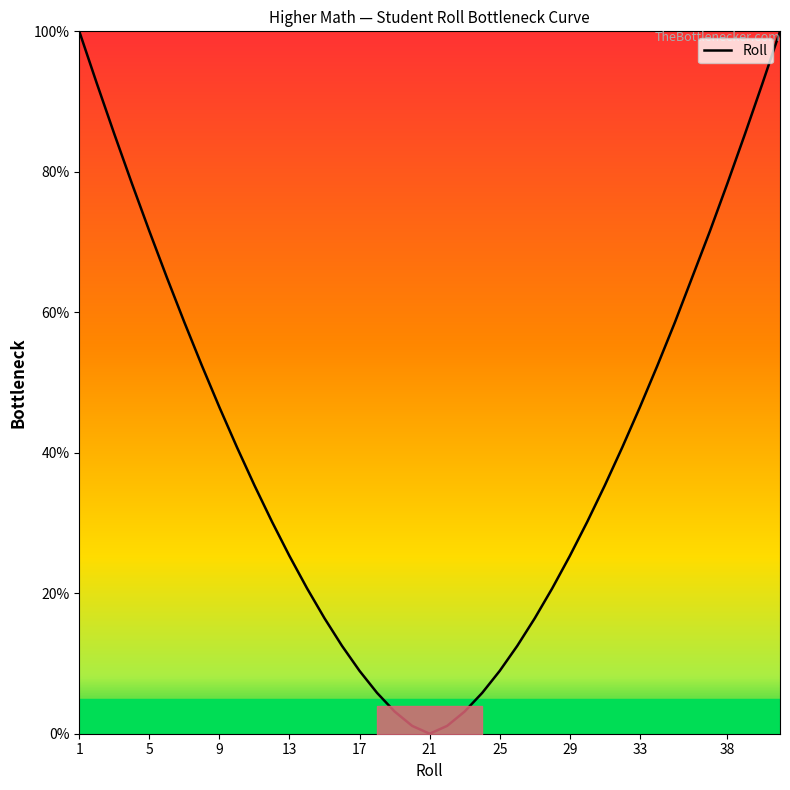

True or false: the data has more than 1 interior local peaks.

False